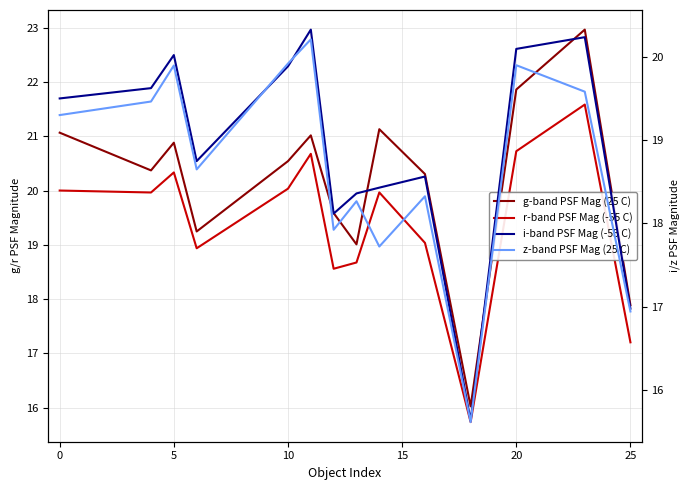

Which series has the largest range (max minus min)?

g-band PSF Mag (25 C)